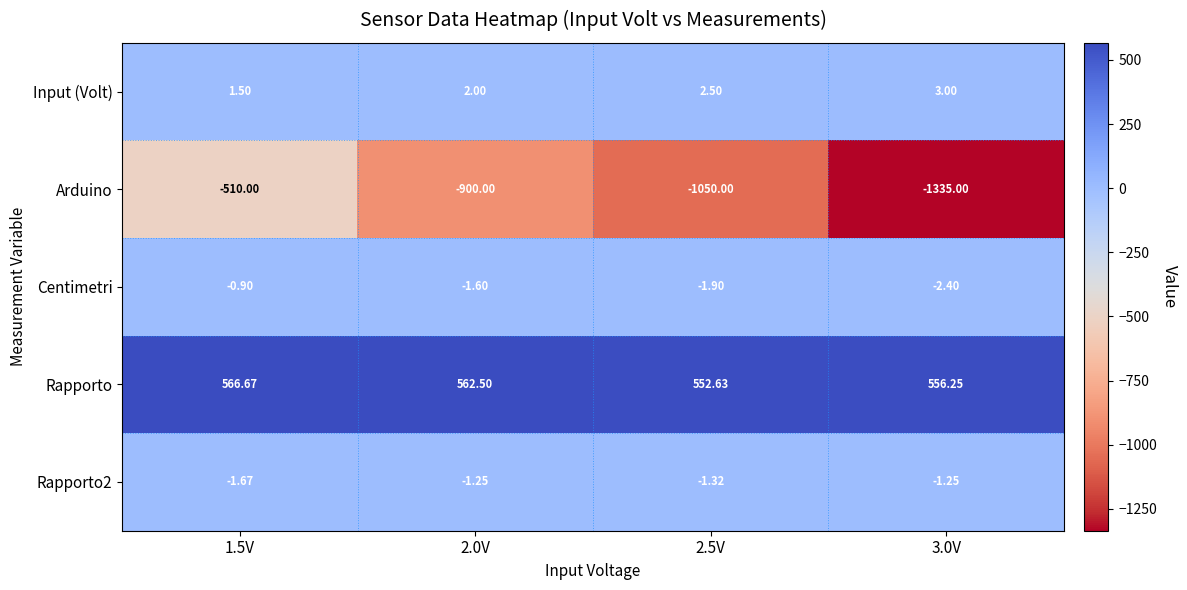

Rank the series at 3.0V from lowest to highest value.

Arduino, Centimetri, Rapporto2, Input (Volt), Rapporto